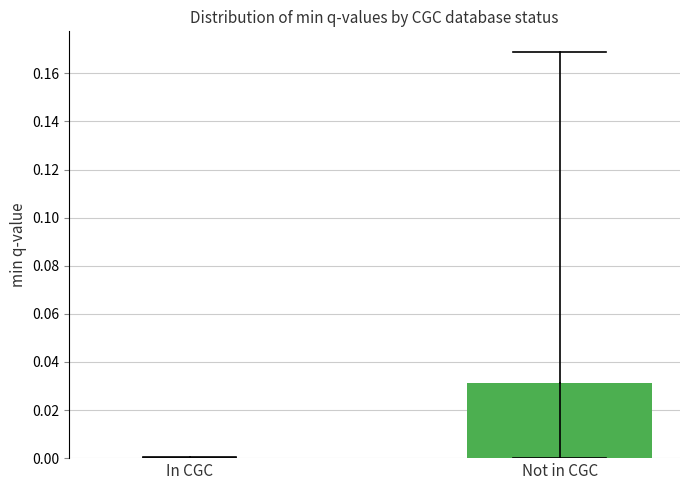

Which label corresponds to the largest value in the chart?

Not in CGC